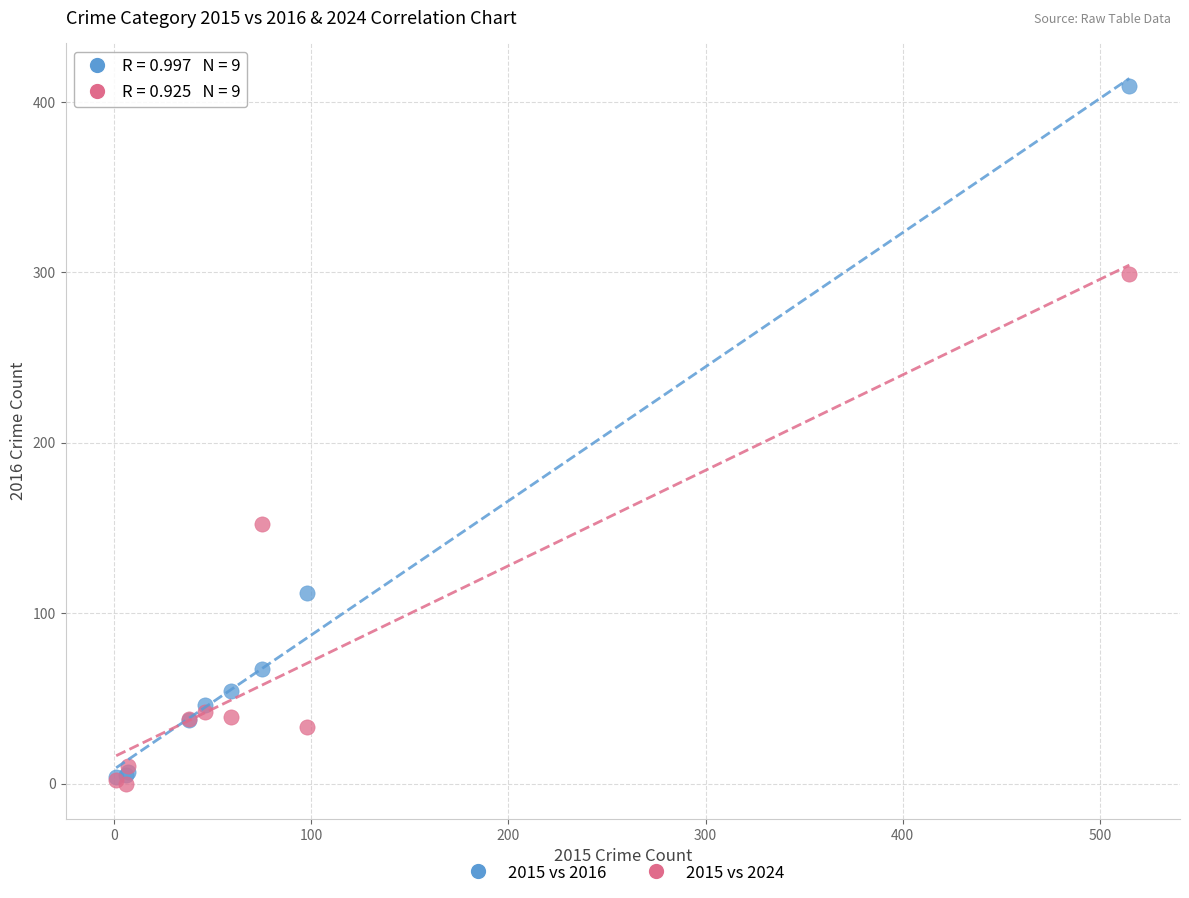

Which series reaches the maximum Y coordinate?

2015 vs 2016